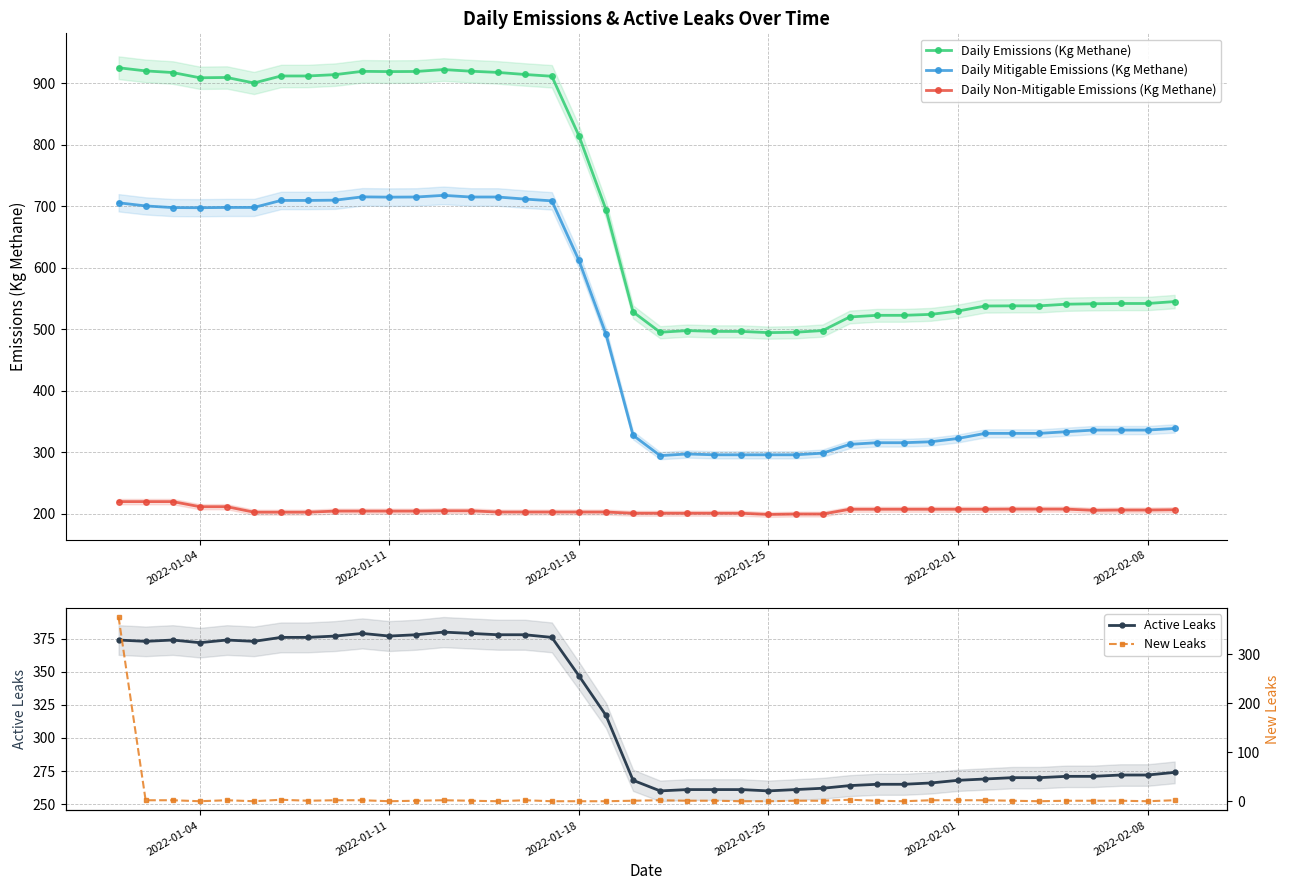

Does the chart have visible grid lines?

Yes